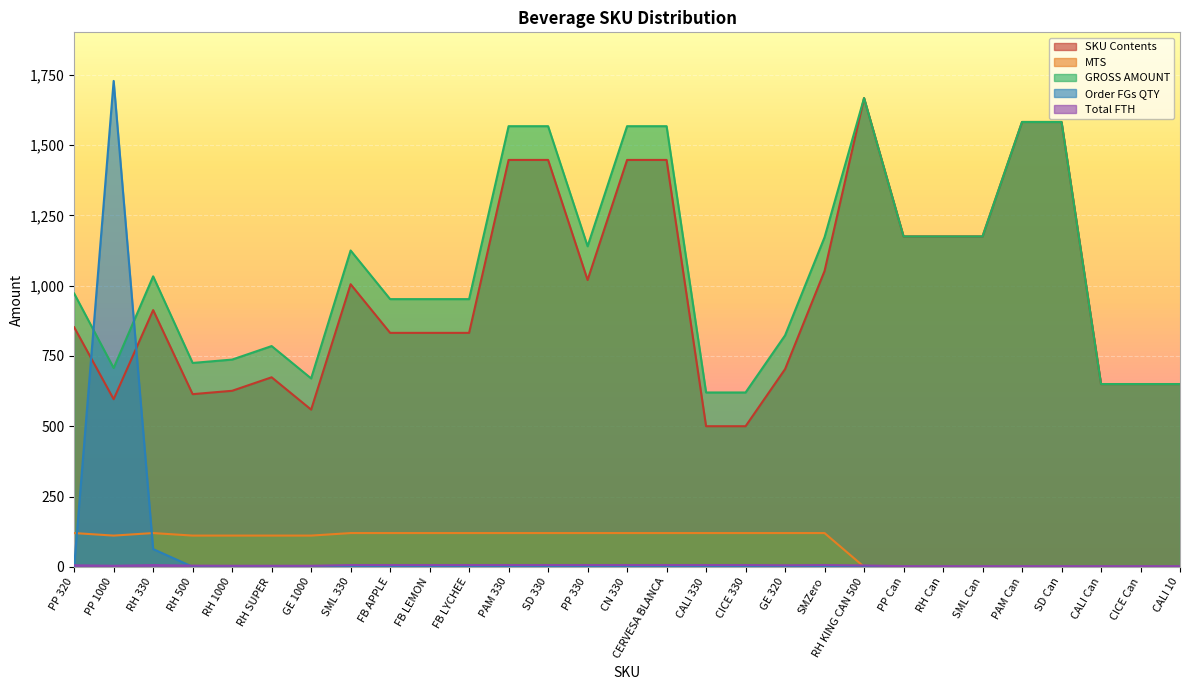

At which category does the chart reach its peak across all series?

PP 1000